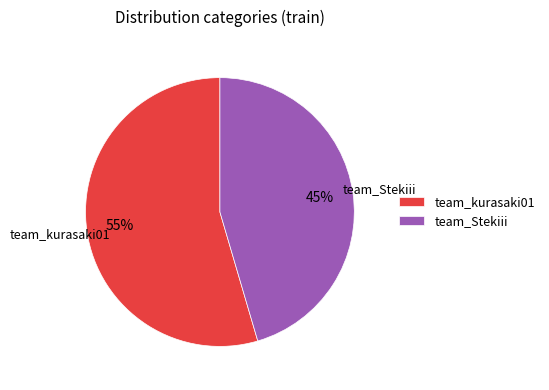

What percentage is the team_kurasaki01 slice, to the nearest percent?

55%